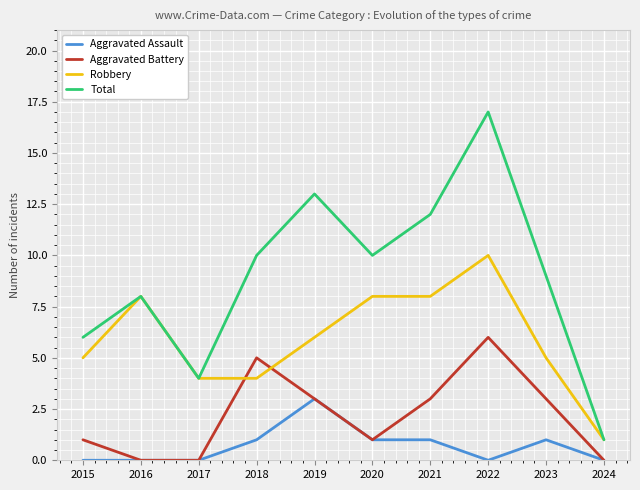

Which series has the largest total across all categories?

Total